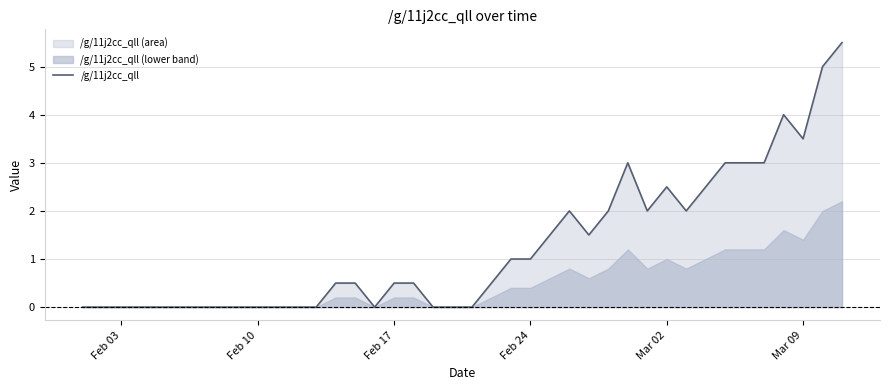

What is the average value?

1.3